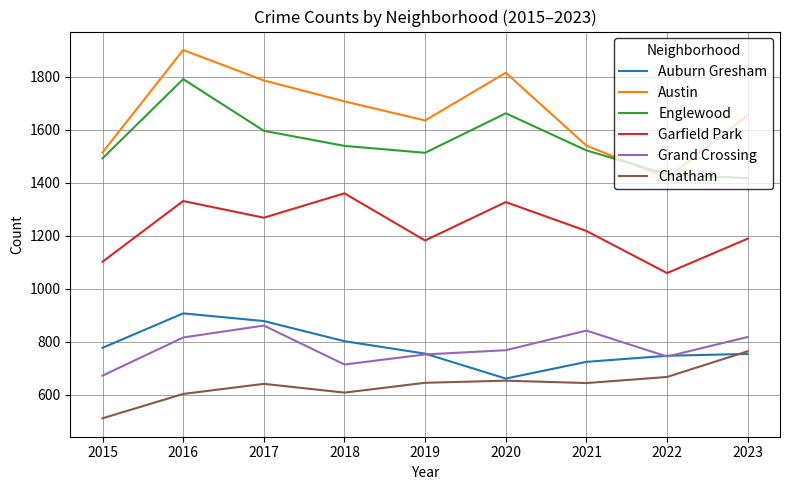

How many series are shown in this chart?

6